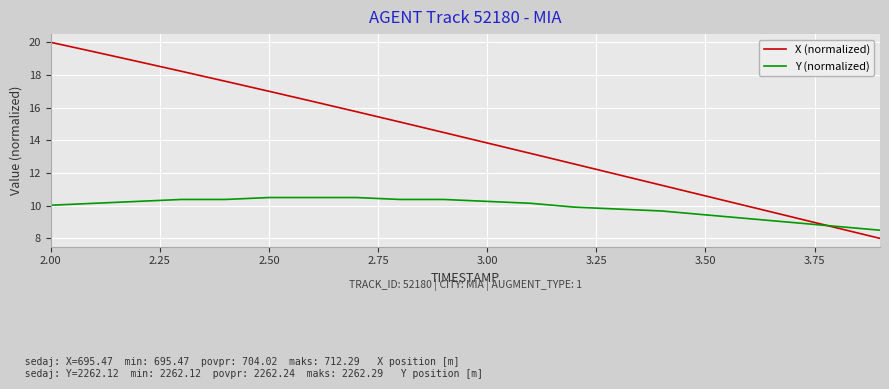

What is the maximum value for Y (normalized)?

10.5